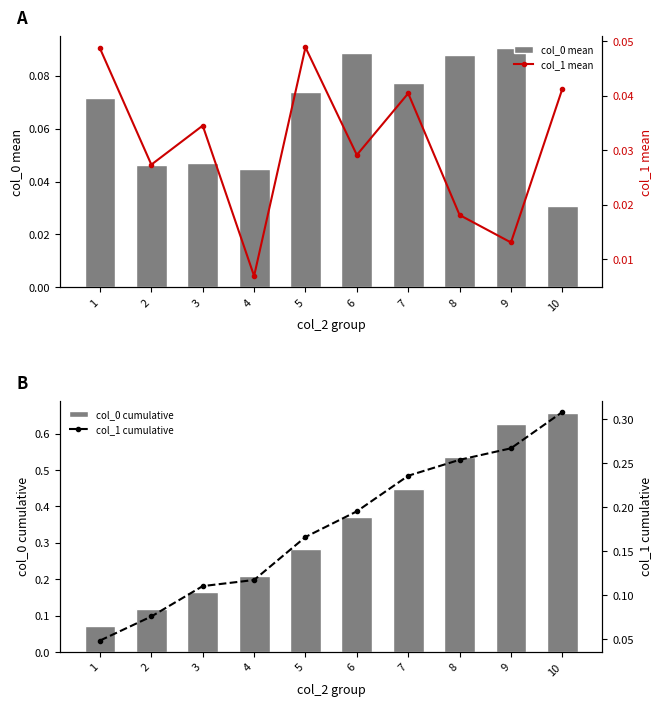

Which series has the widest spread of values?

col_0 cumulative